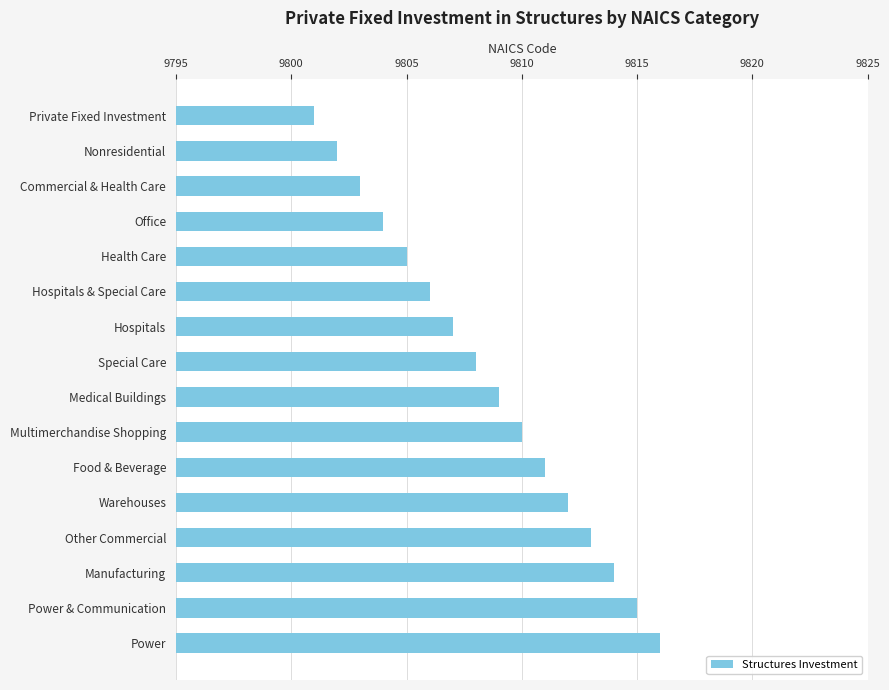

What is the difference between the second highest and minimum values?

14